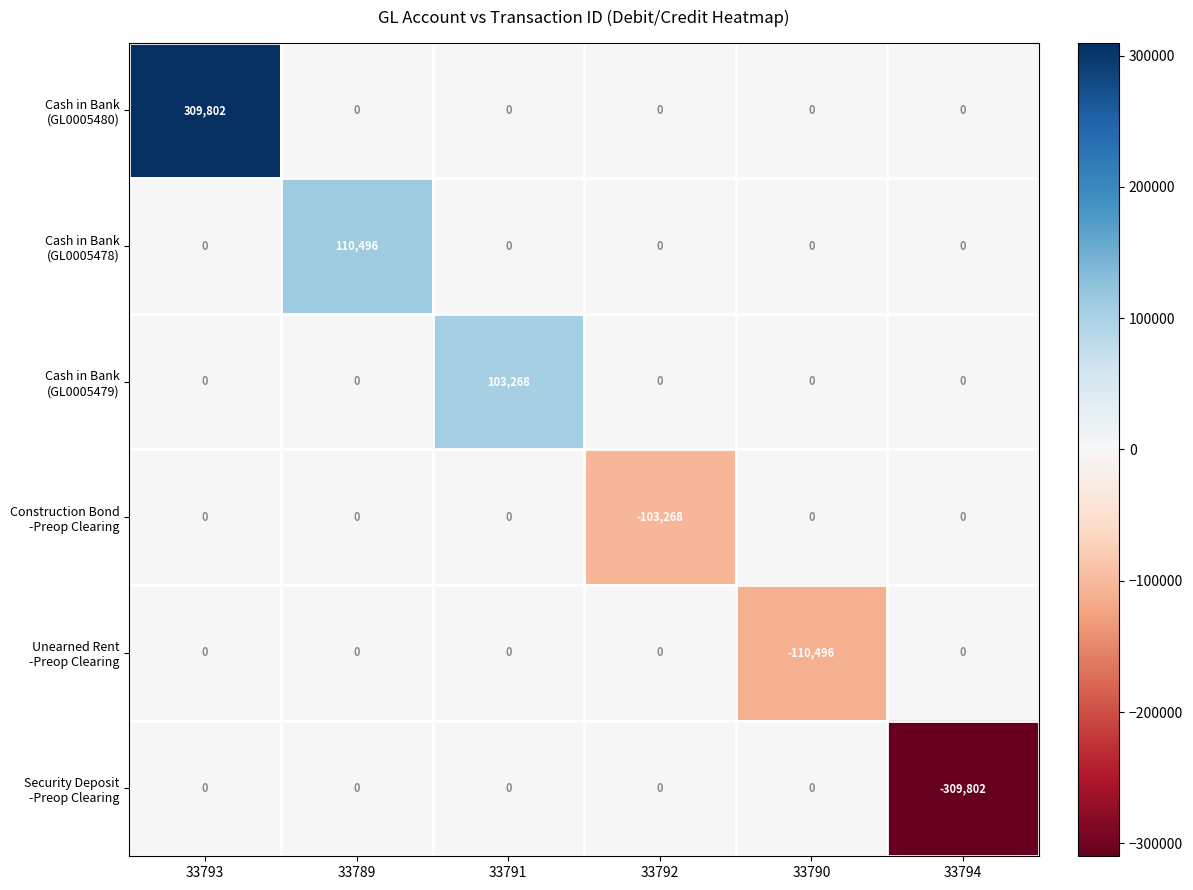

What is the smallest value displayed?

-309802